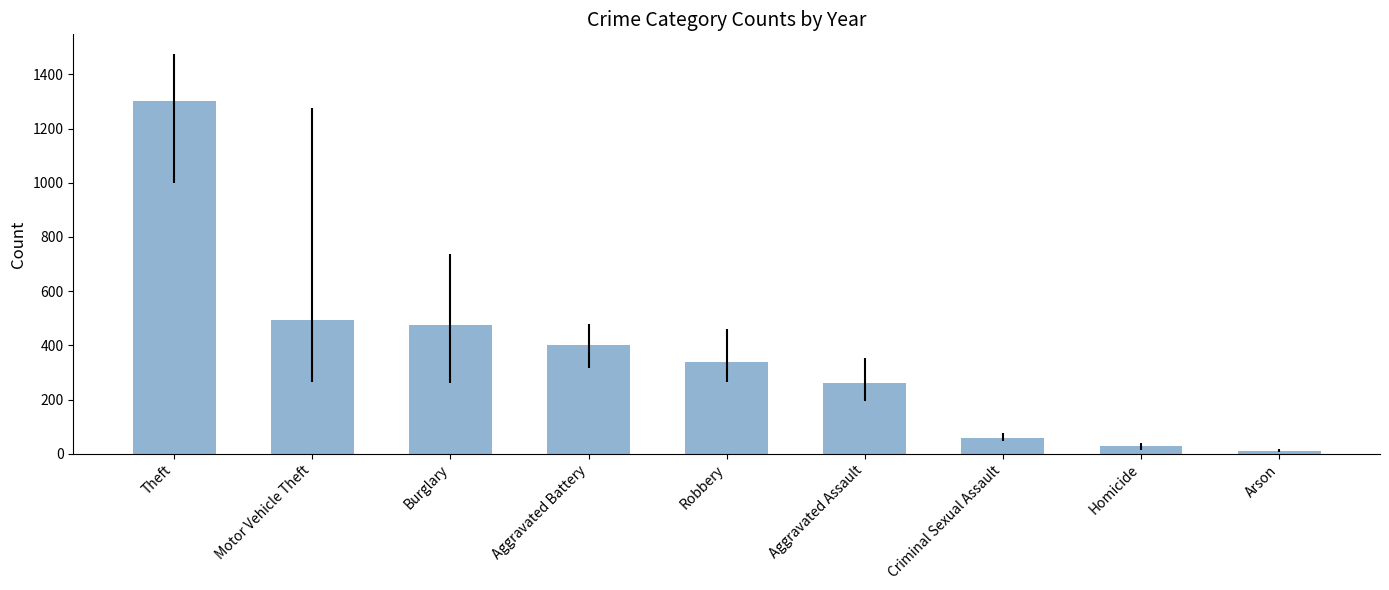

Which has a higher value, Arson or Homicide?

Homicide